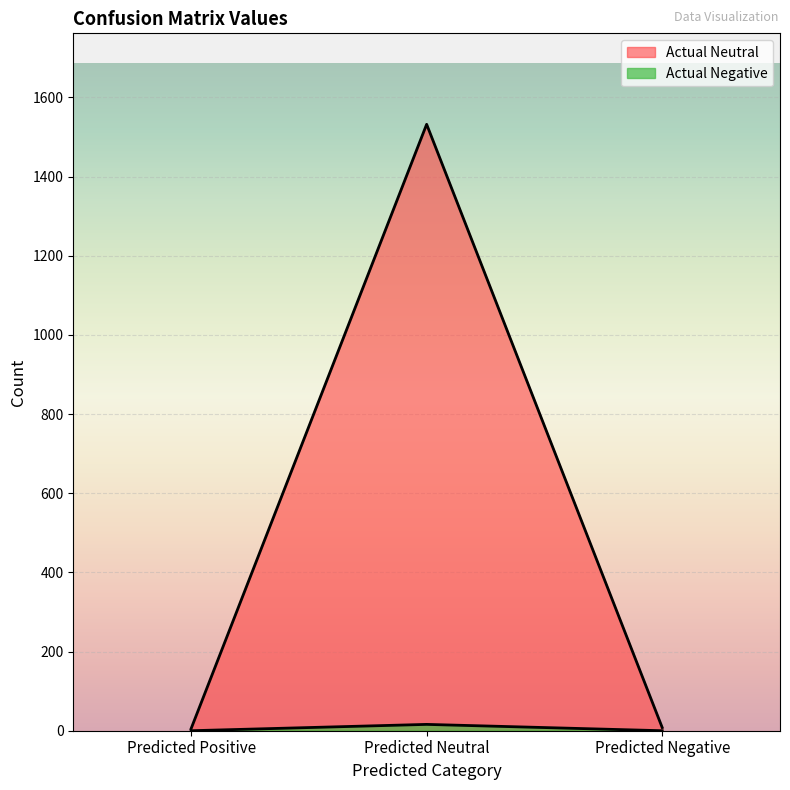

What position from the right is Predicted Positive?

3